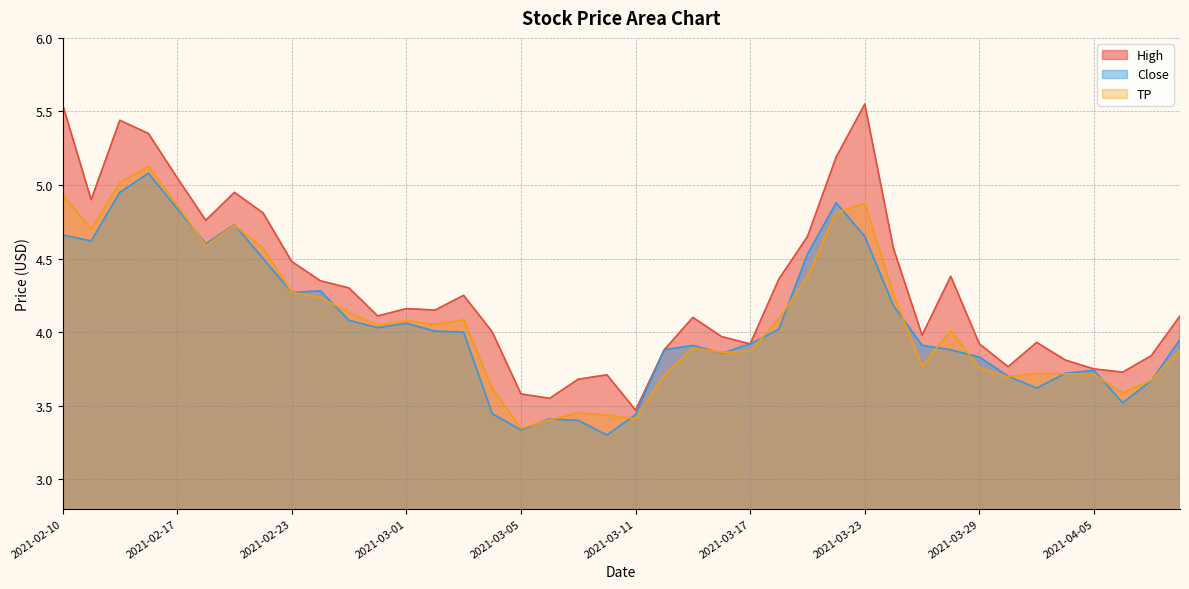

What is the difference between the maximum and minimum values in the TP series?

1.8